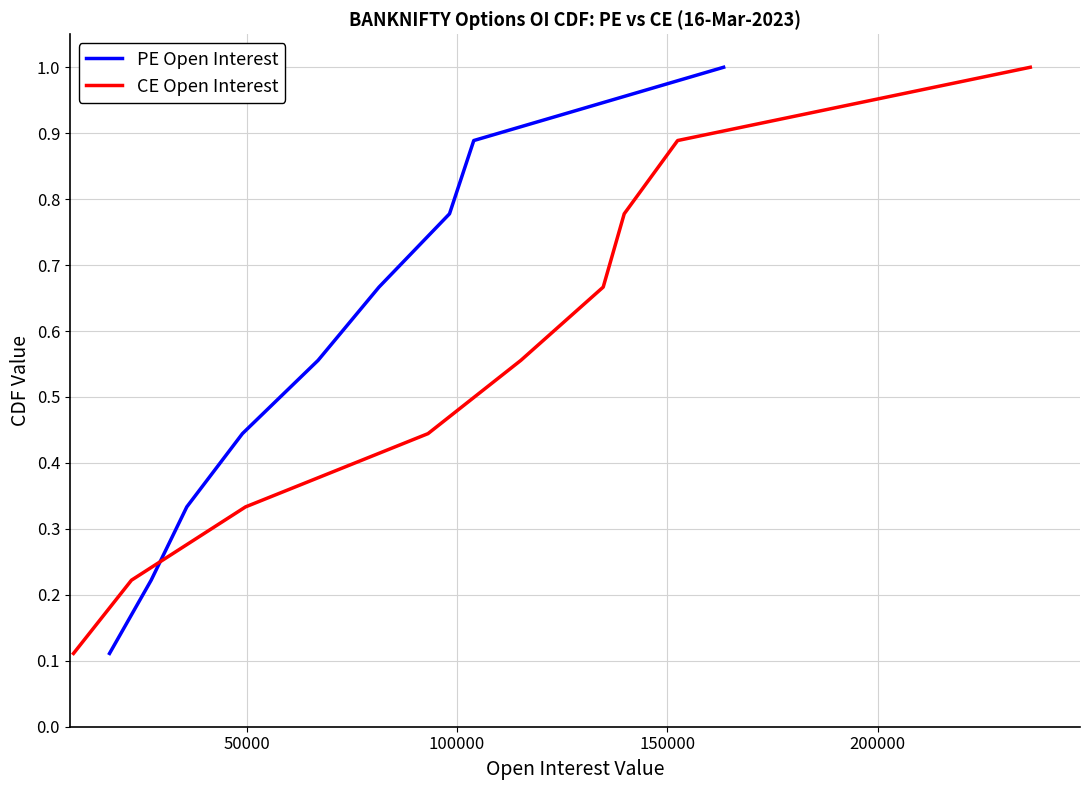

What is the difference between the maximum and second lowest values in the CE Open Interest series?

0.8